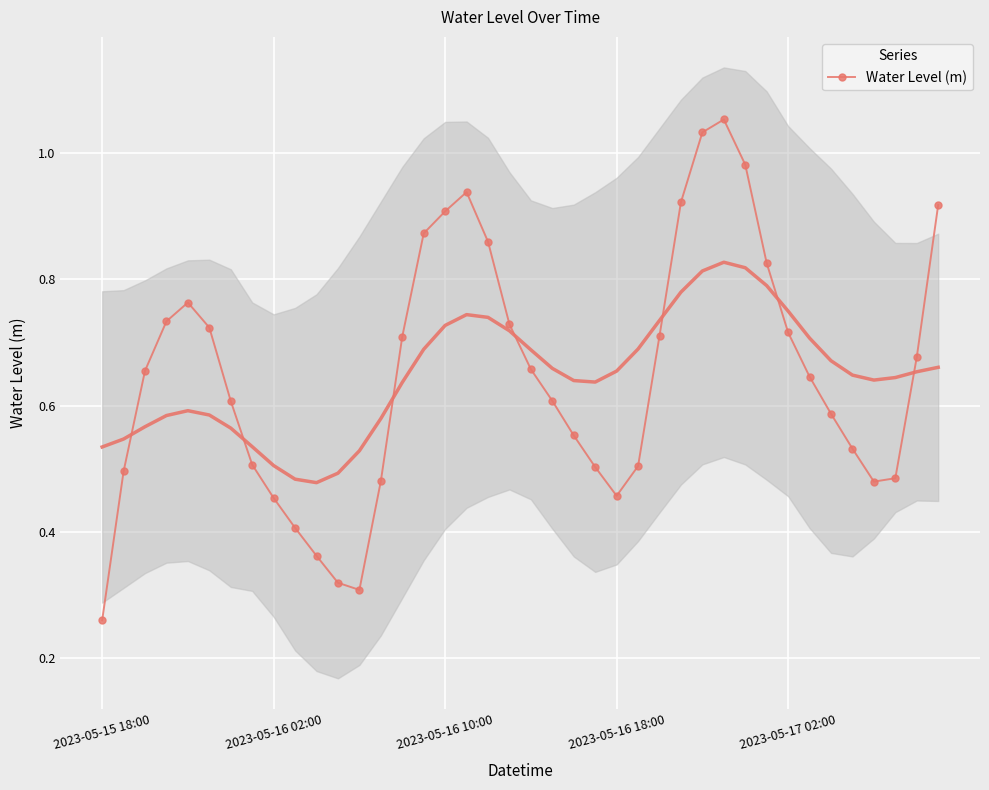

What is the sum of all values?

25.9